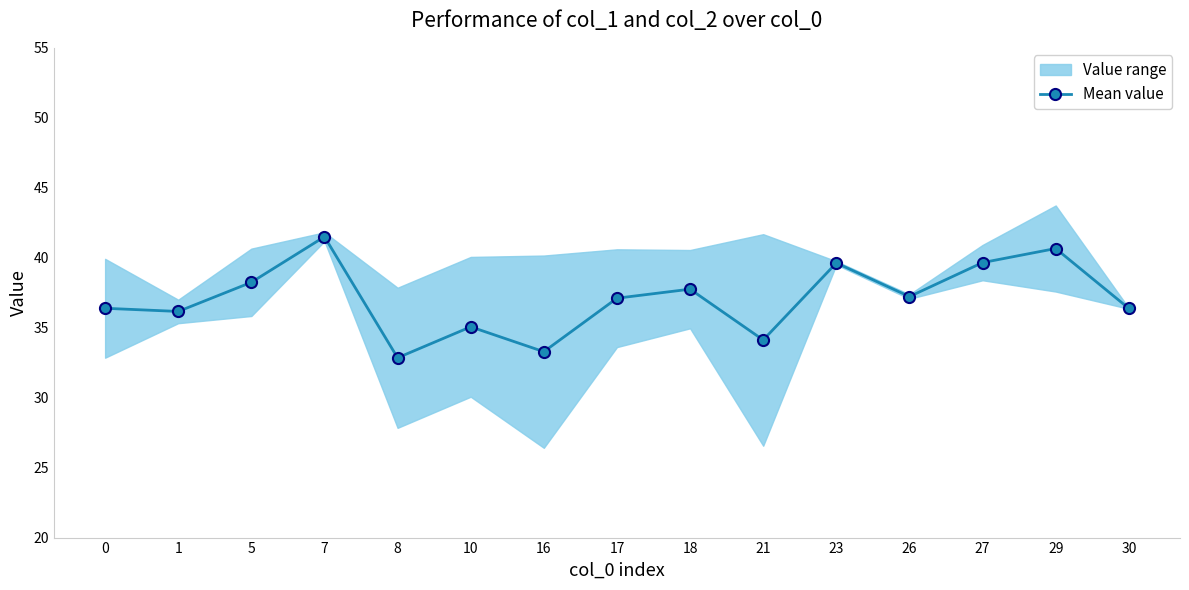

What is the value of the 14th point from the left?

40.7